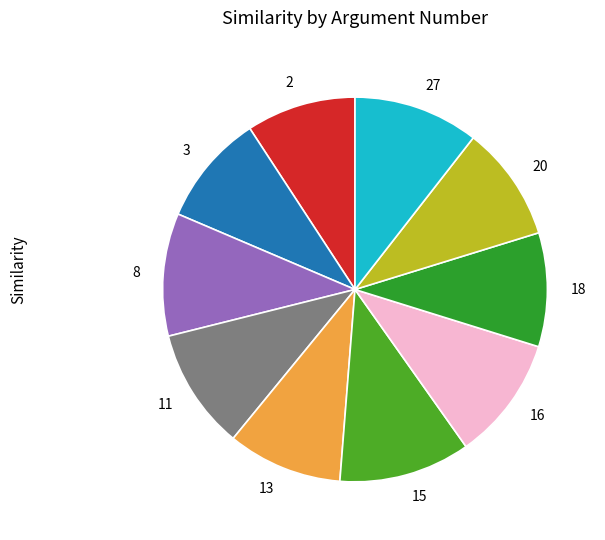

How many slices are in this pie chart?

10